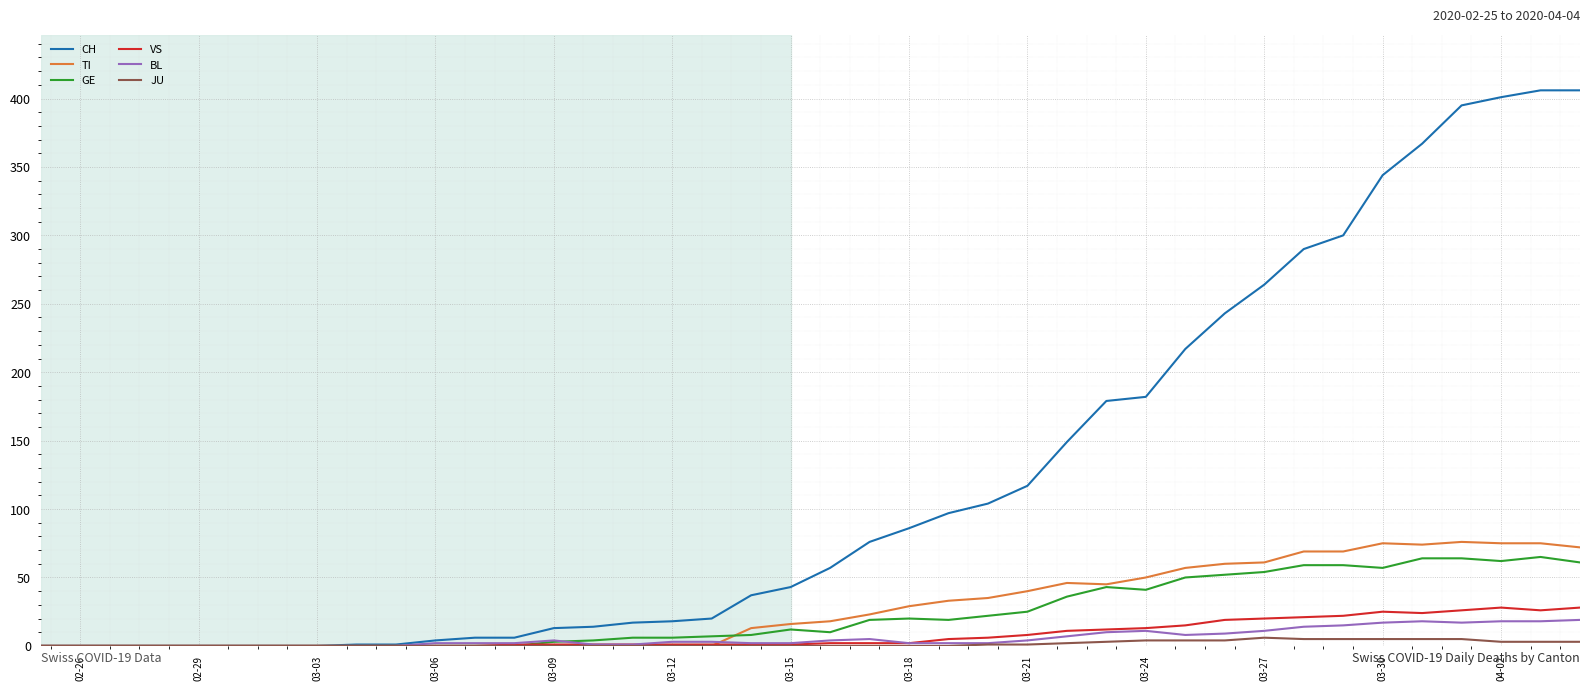

Is this an area chart (filled region under the line)?

No